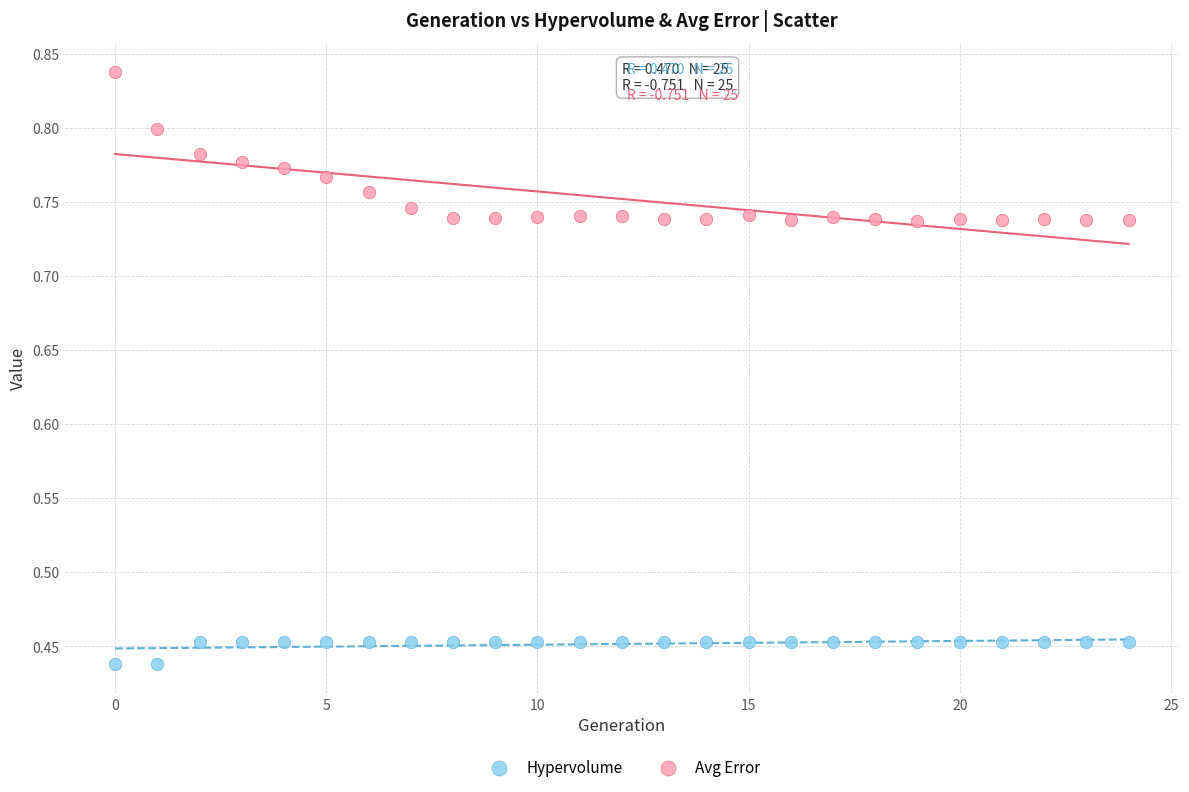

Which series contains the lowest Y value?

Hypervolume